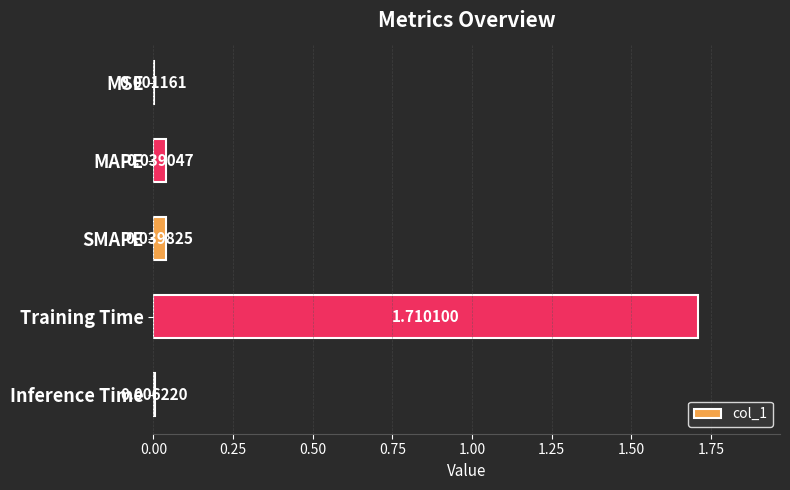

What is the sum of all values?

1.8